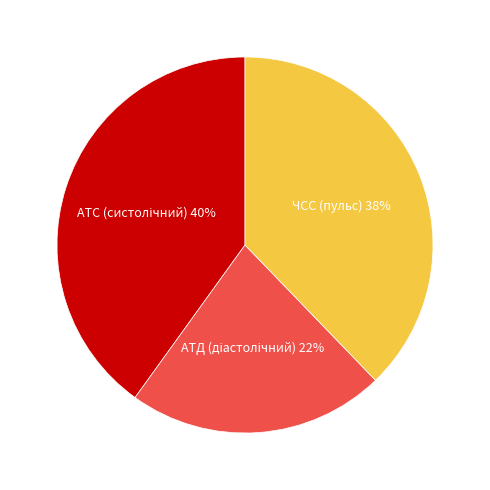

How many slices are in this pie chart?

3